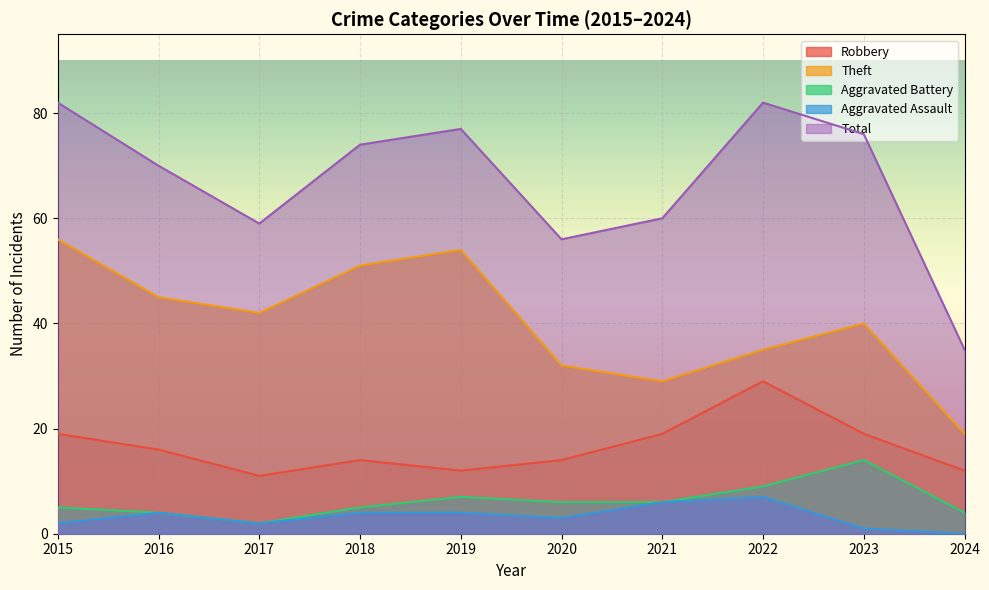

Rank the series at 2017 from lowest to highest value.

Aggravated Battery, Aggravated Assault, Robbery, Theft, Total